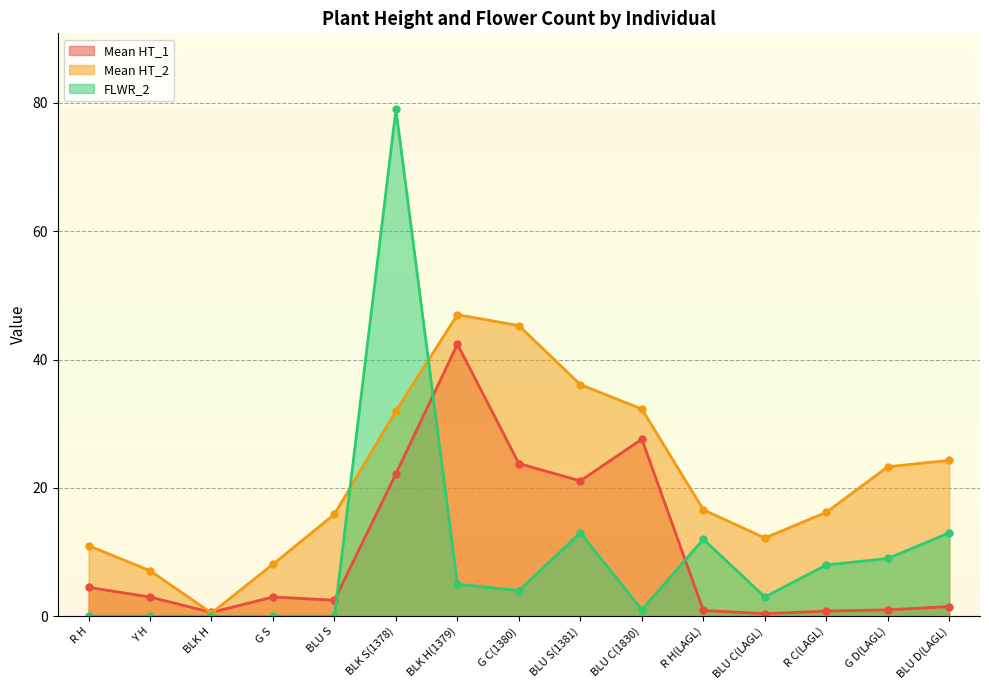

What is the highest value of the Mean HT_2 series?

47.0